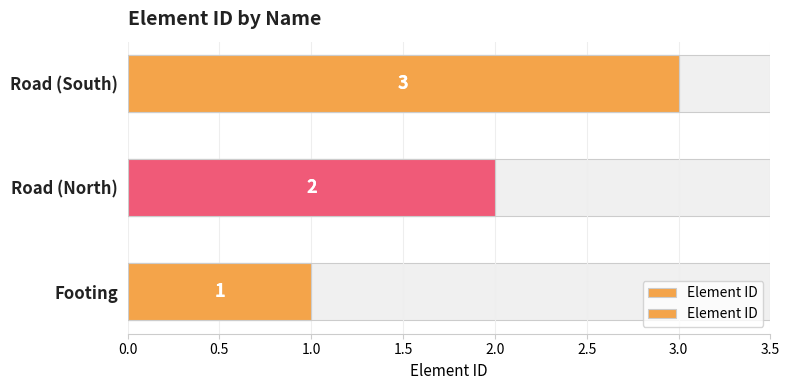

Between Footing and Road (South), which is larger?

Road (South)